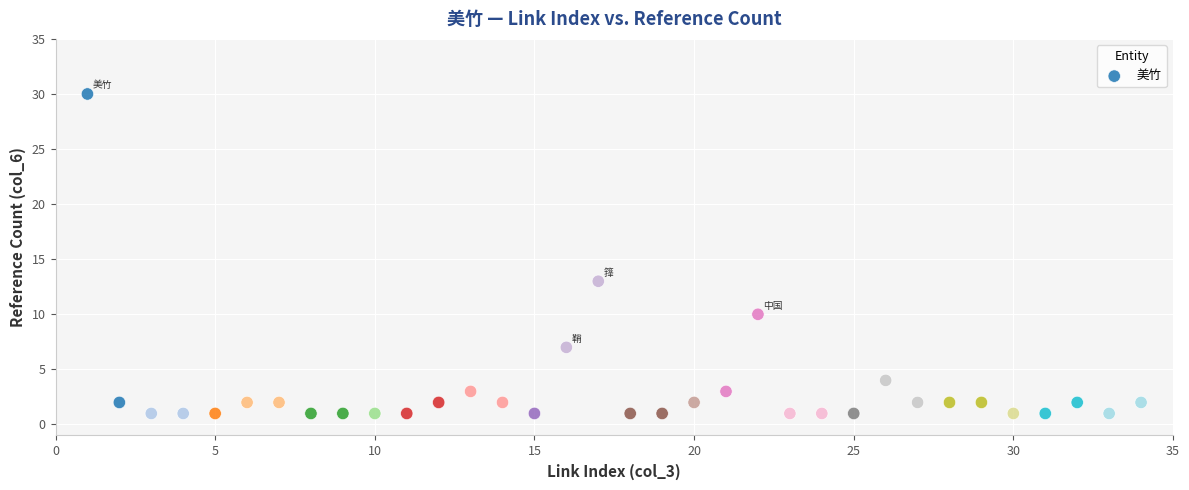

What Y value in the scatter plot is closest to 15?

13